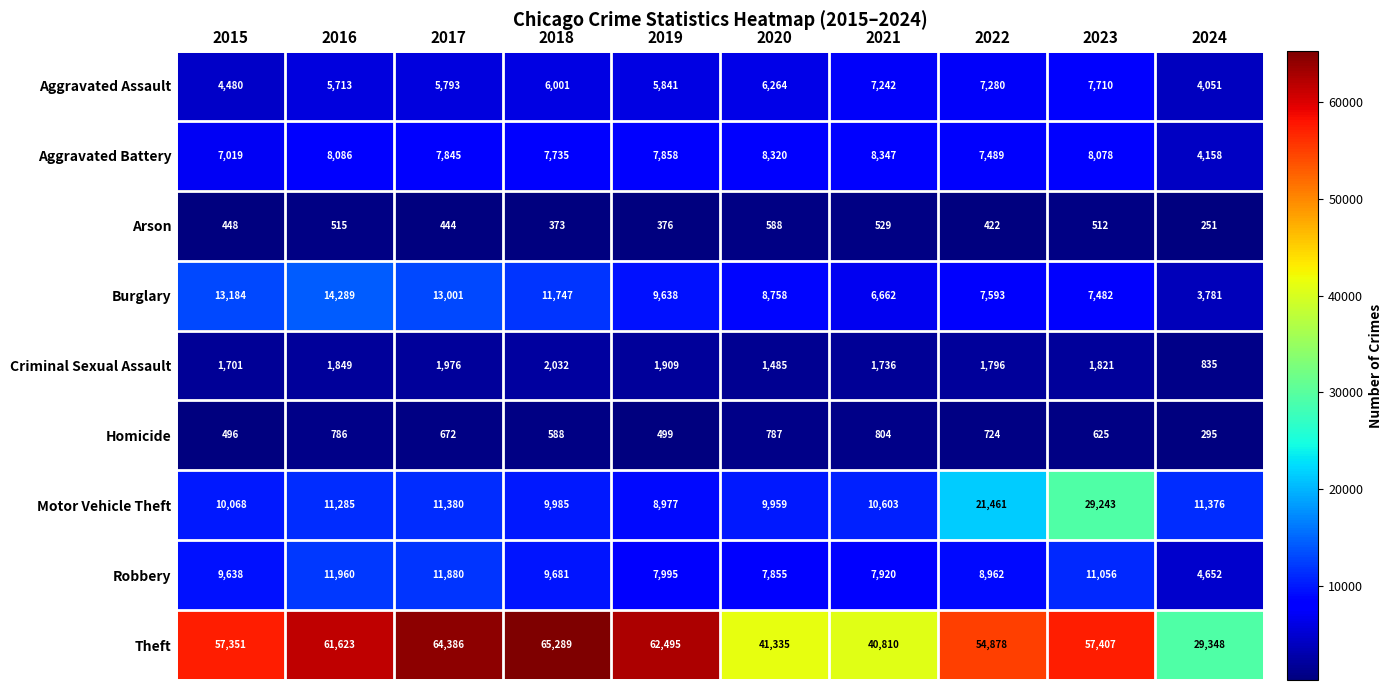

Where does the Theft series first go above 57407?

2016